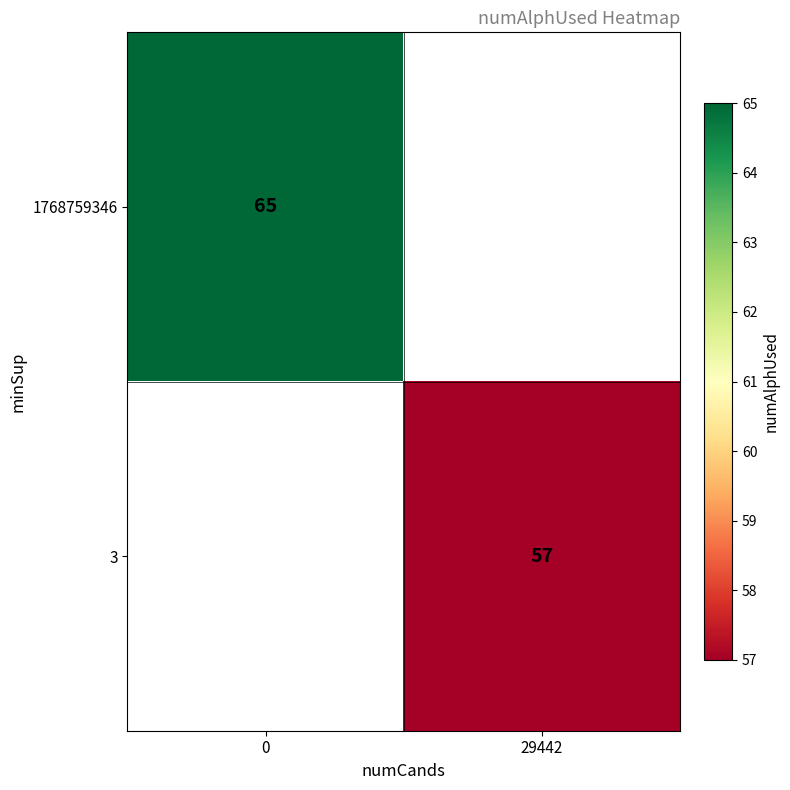

The value of 1768759346 at 0 is 65. True or false?

True